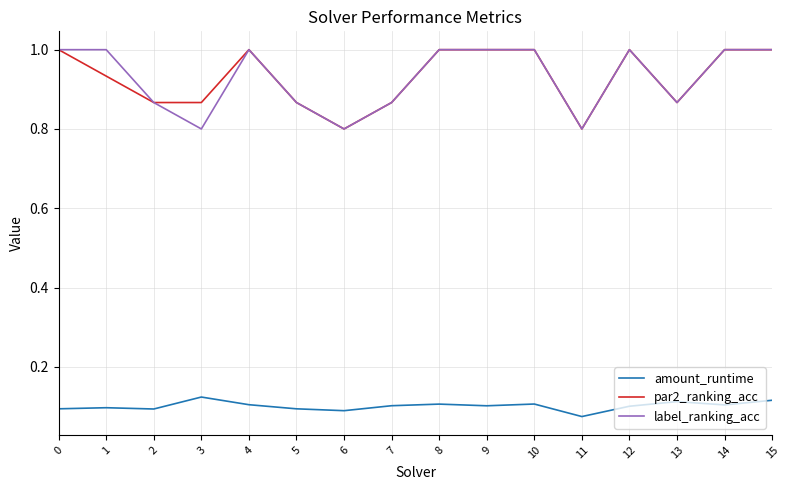

What is the difference between the highest and lowest values at 11?

0.7